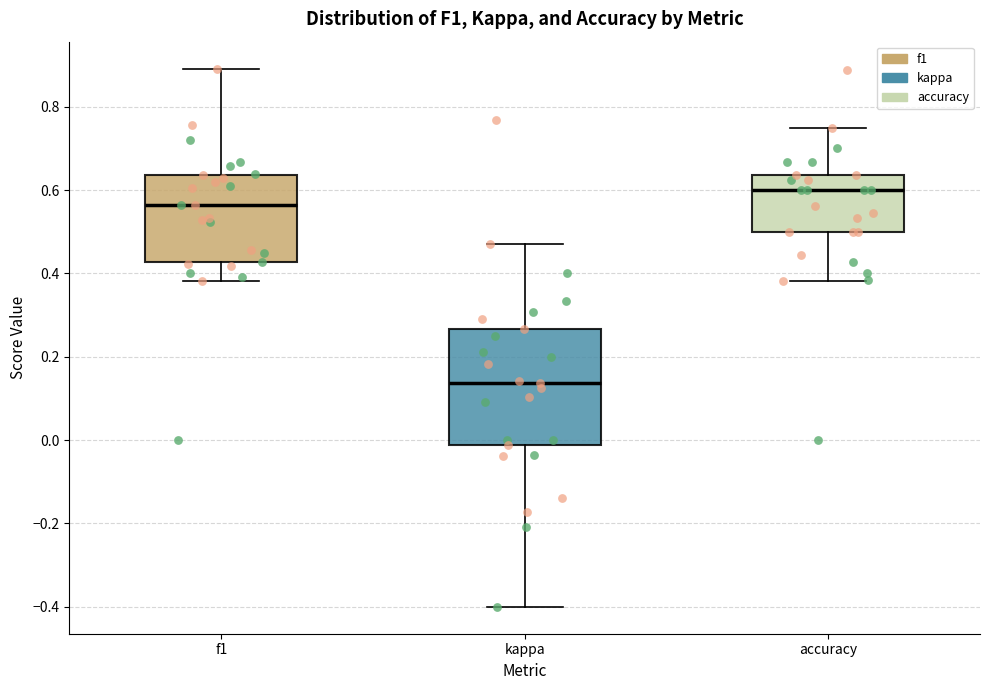

Reading left to right, transcribe this box plot: for each box, give where its median line is, the range the box spans, and where its two whiskers end, as read against the y-axis. The values are not printed on the chart, so give them approximately, as read against the axis.

f1: median 0.56, box 0.42 to 0.64, whiskers 0.38 to 0.90
kappa: median 0.14, box -0.02 to 0.26, whiskers -0.40 to 0.48
accuracy: median 0.60, box 0.50 to 0.64, whiskers 0.38 to 0.76